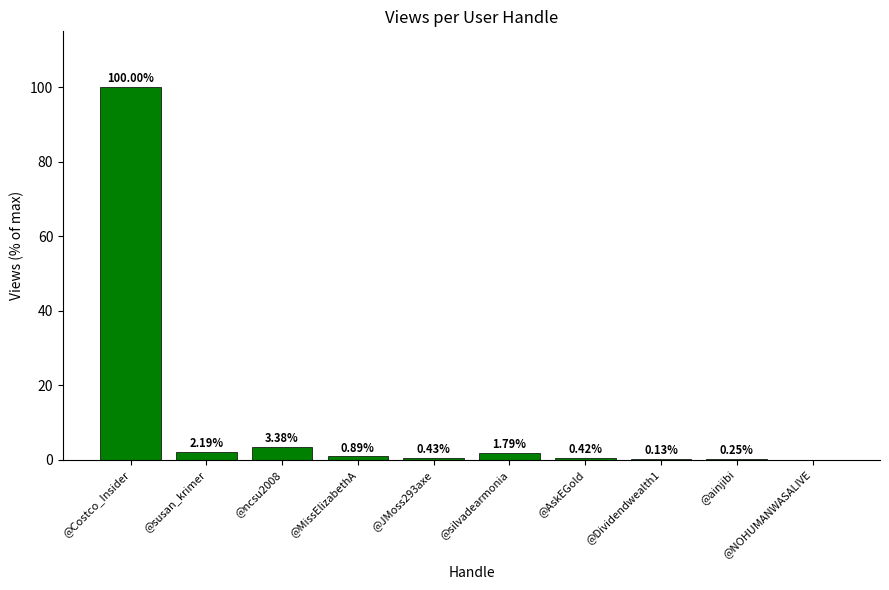

What is the sum of the values at @JMoss293axe and @ainjibi?

0.7